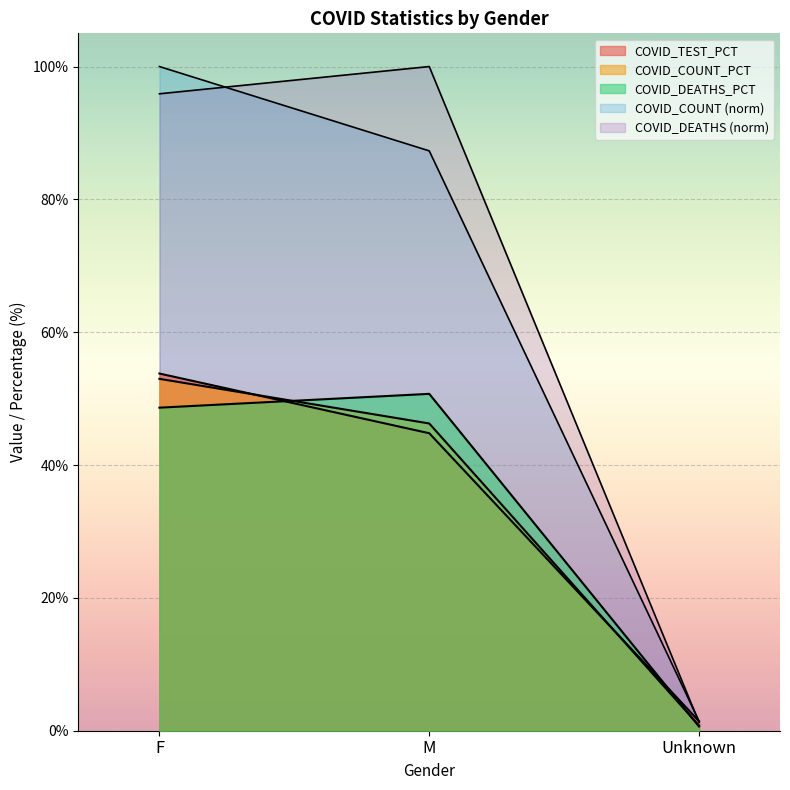

At which label is COVID_DEATHS_PCT closest to 25?

F